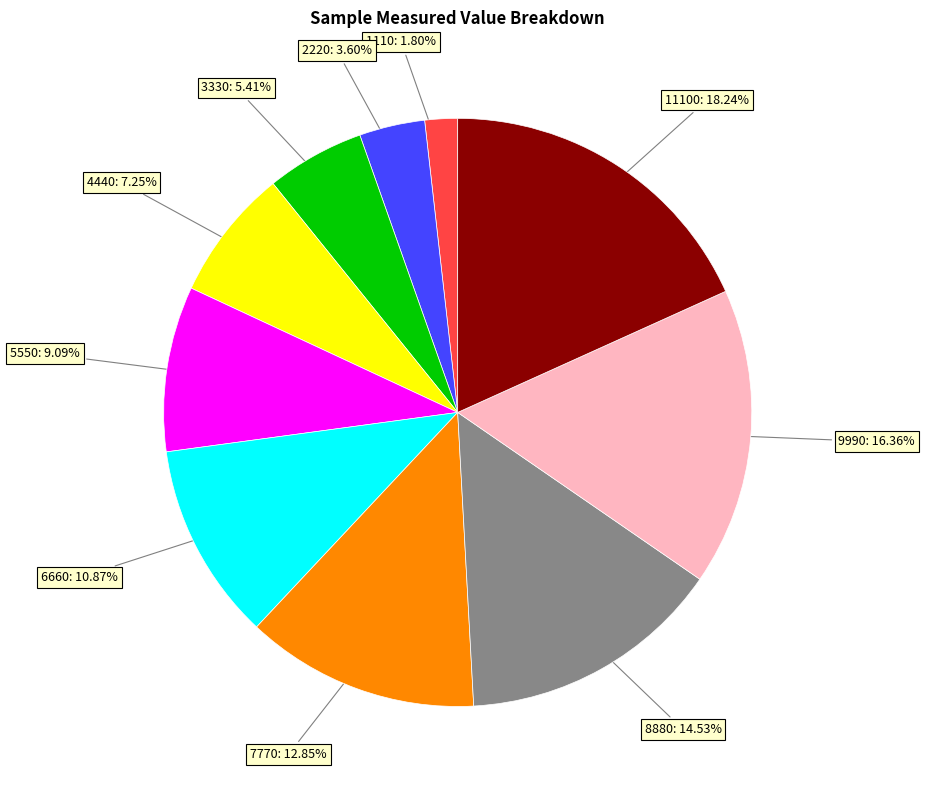

To the nearest percent, what is the difference between the largest and smallest slice percentages?

16%